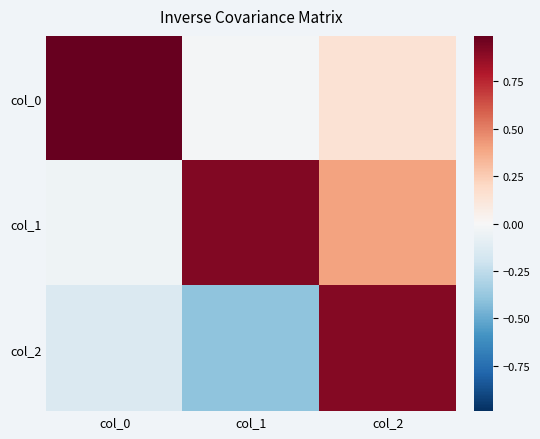

At how many categories does at least one series exceed 0?

3